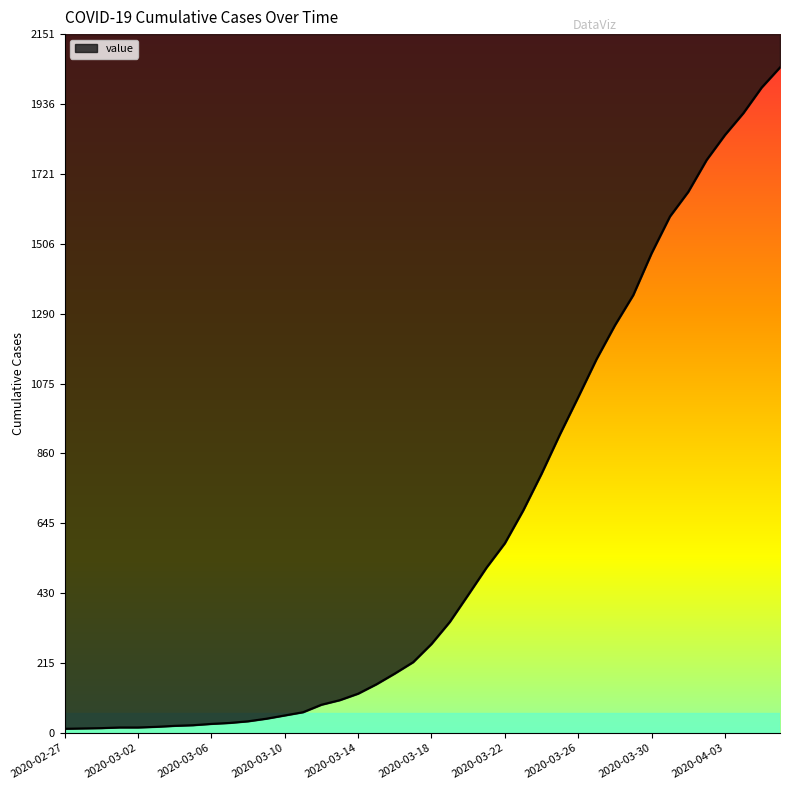

Does the chart have visible grid lines?

No